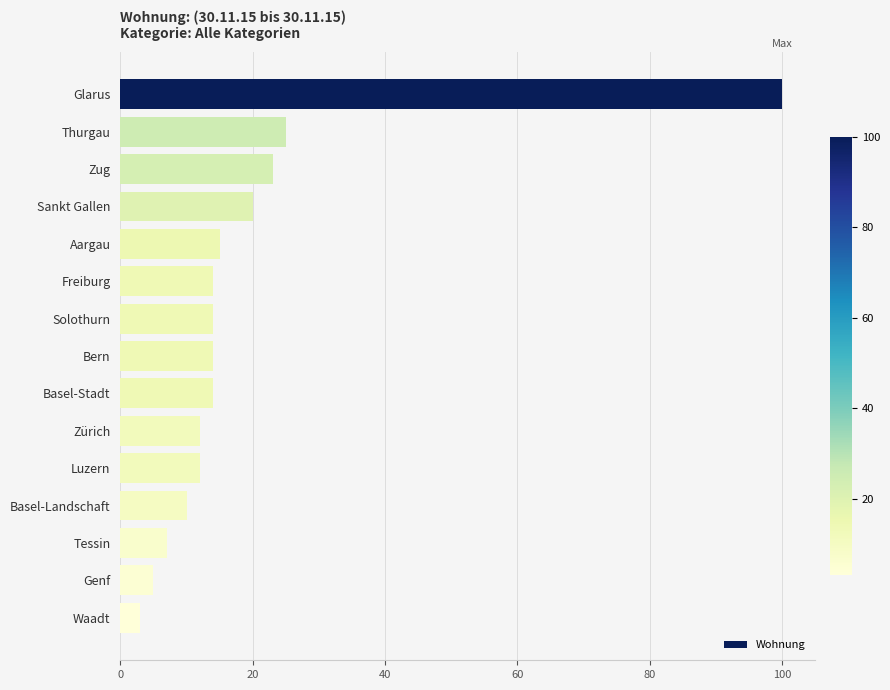

What is the label of the 8th bar from the bottom?

Bern